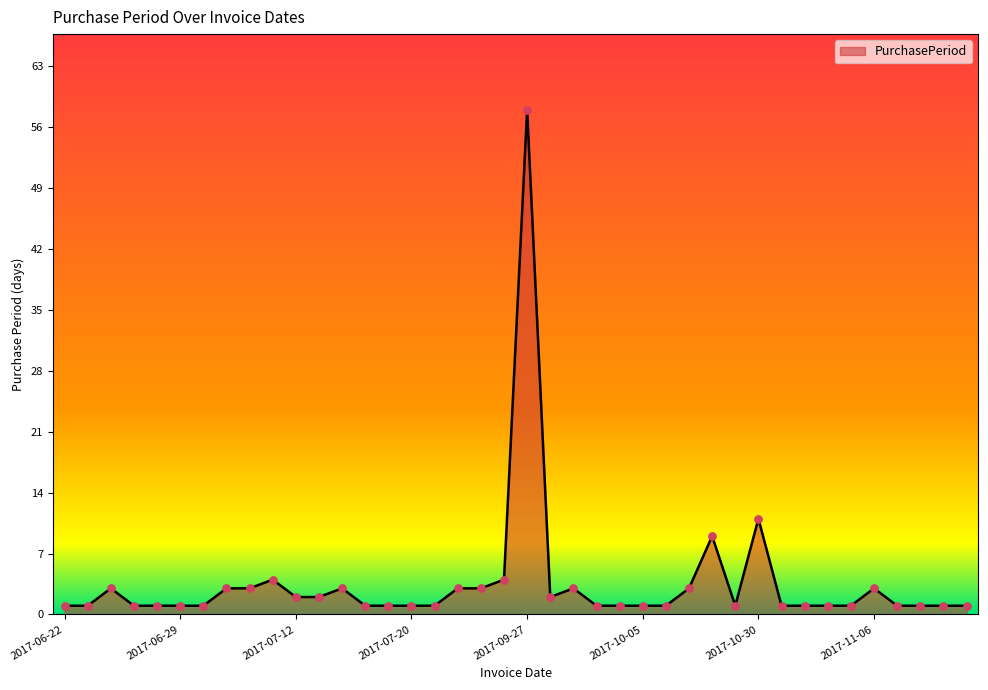

What is the difference between the maximum and minimum values?

57